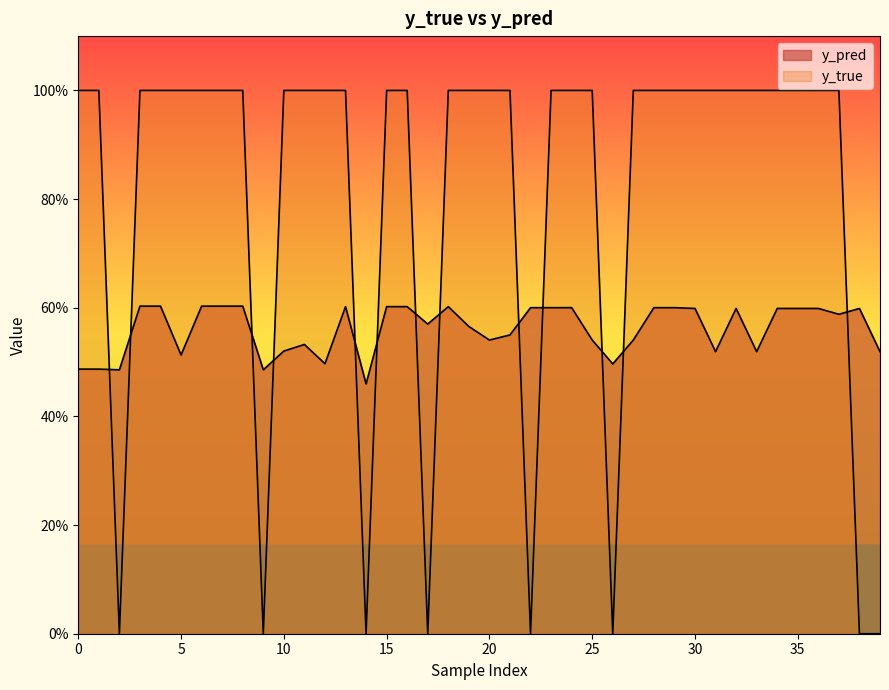

What is the difference between the maximum and second lowest values in the y_pred series?

0.1